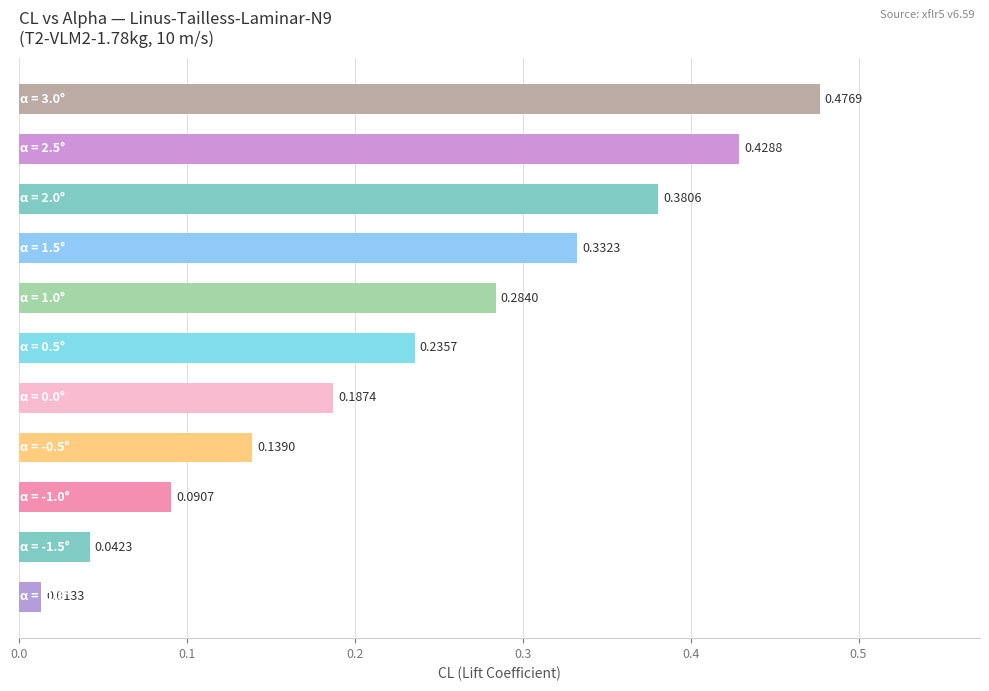

What is the sum of all values?

2.6